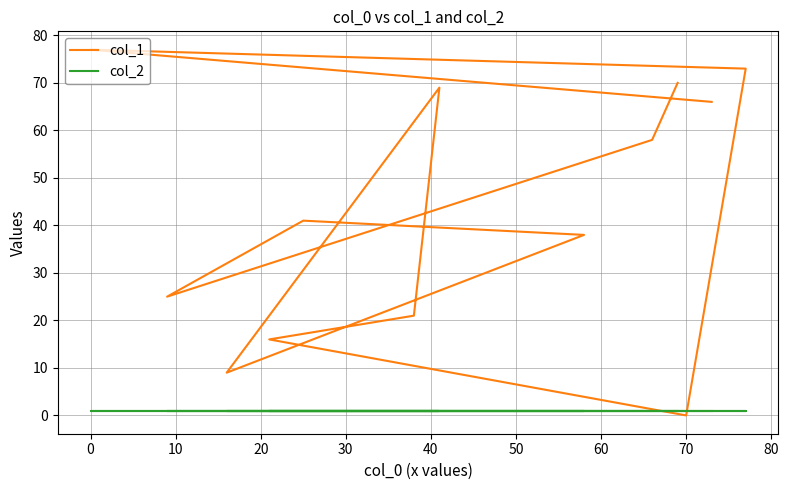

List the series in order of their peak value, highest first.

col_1, col_2